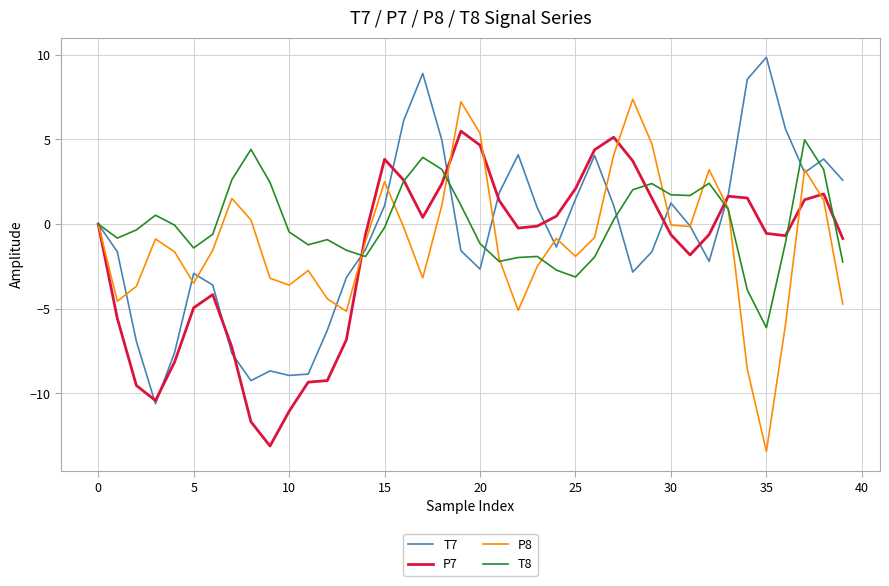

How many lines are shown in the chart?

4